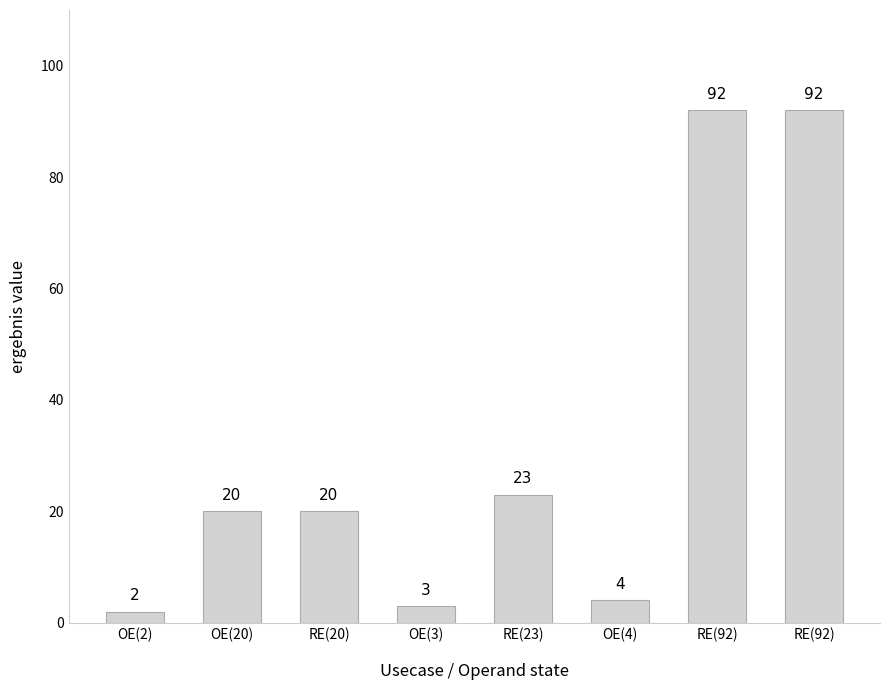

How many bars are there in total?

8